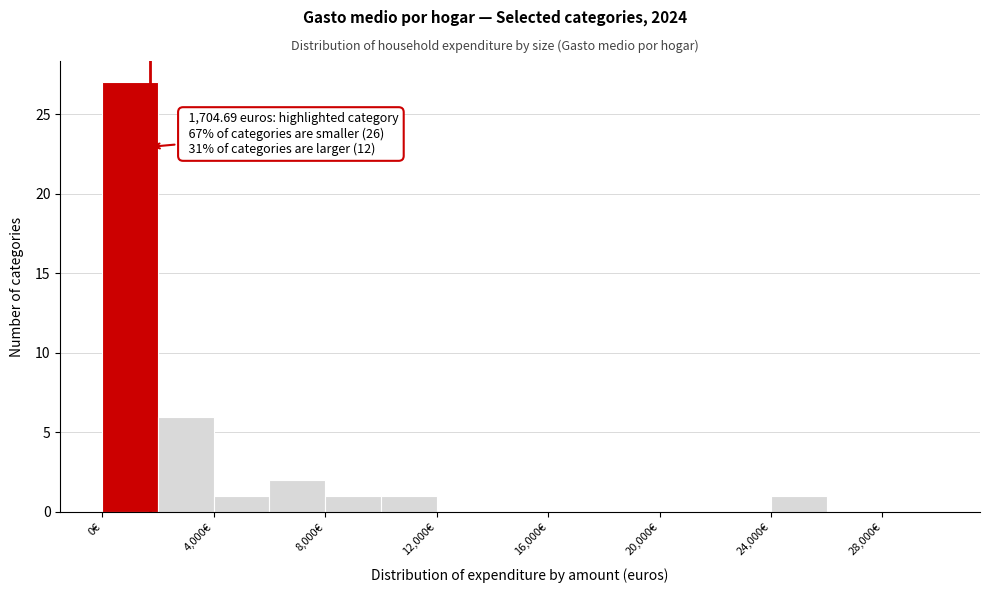

Which range on the x-axis has the tallest bar?

0 to 2000